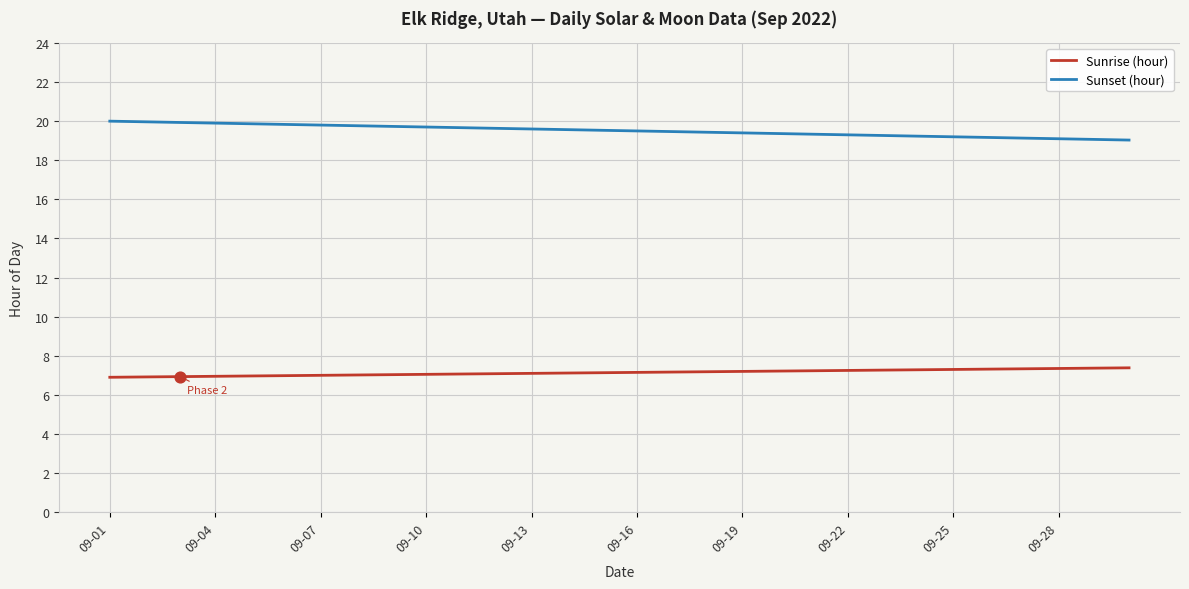

Rank the series by their maximum value, from lowest to highest.

Sunrise (hour), Sunset (hour)